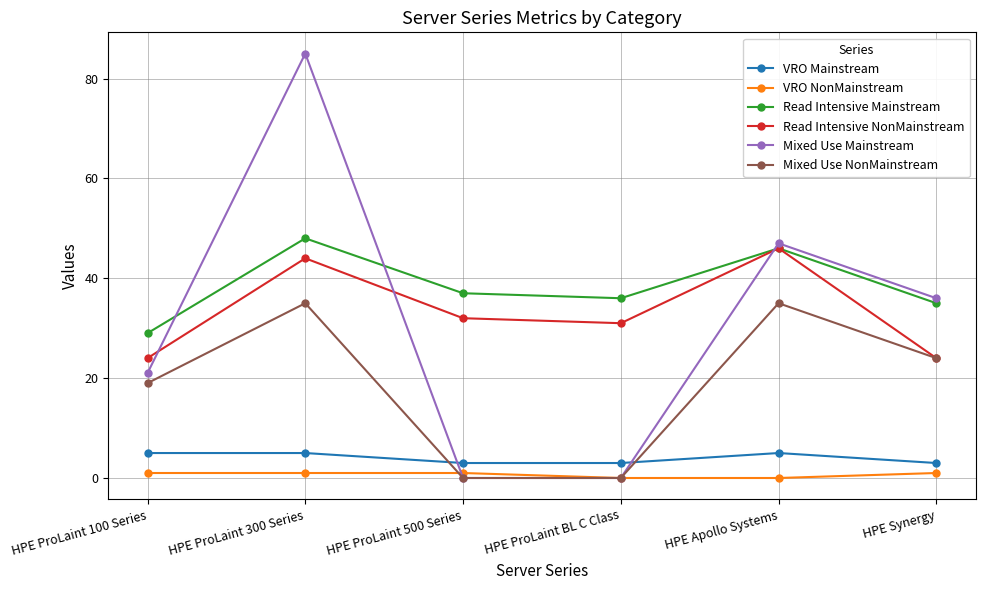

True or false: Read Intensive NonMainstream and VRO Mainstream intersect in this chart.

False